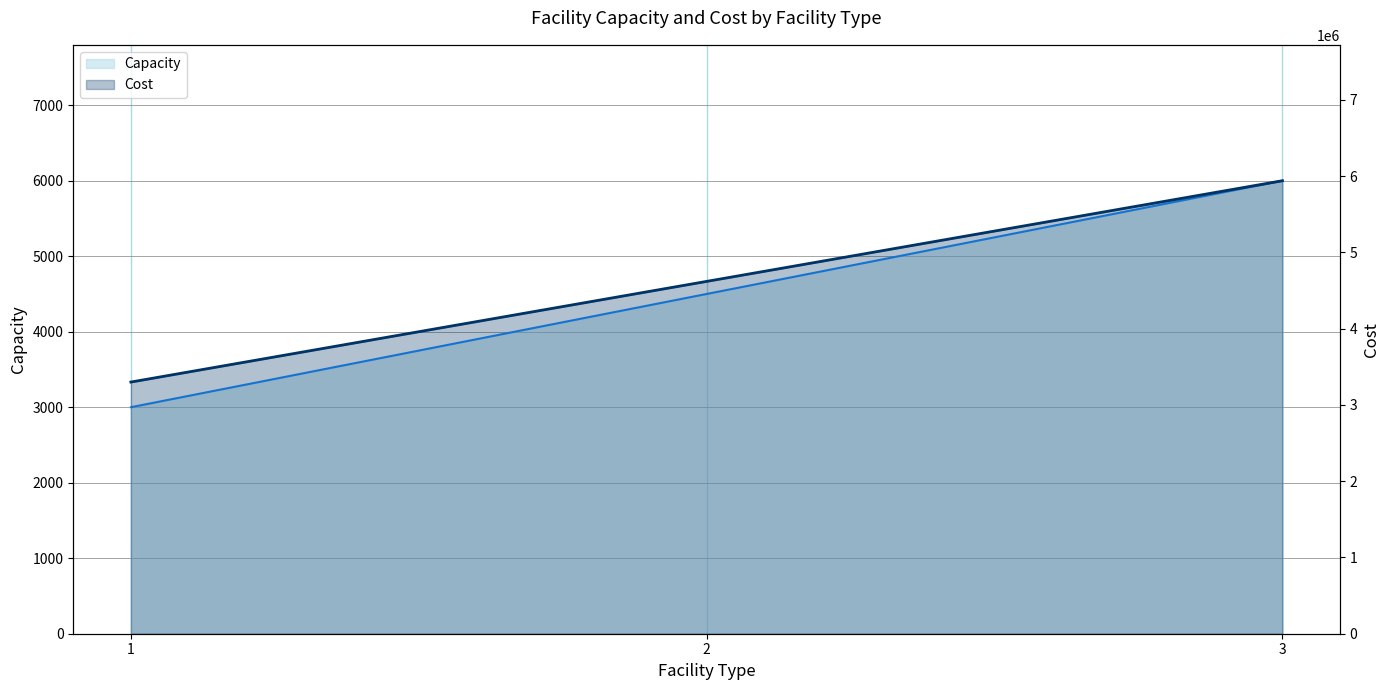

How many lines are shown in the chart?

2